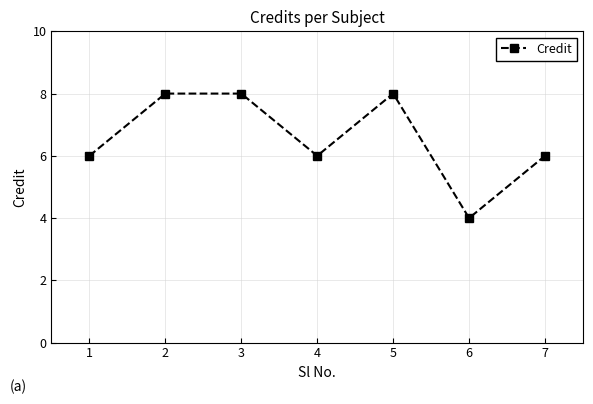

What is the approximate value at 2?

8